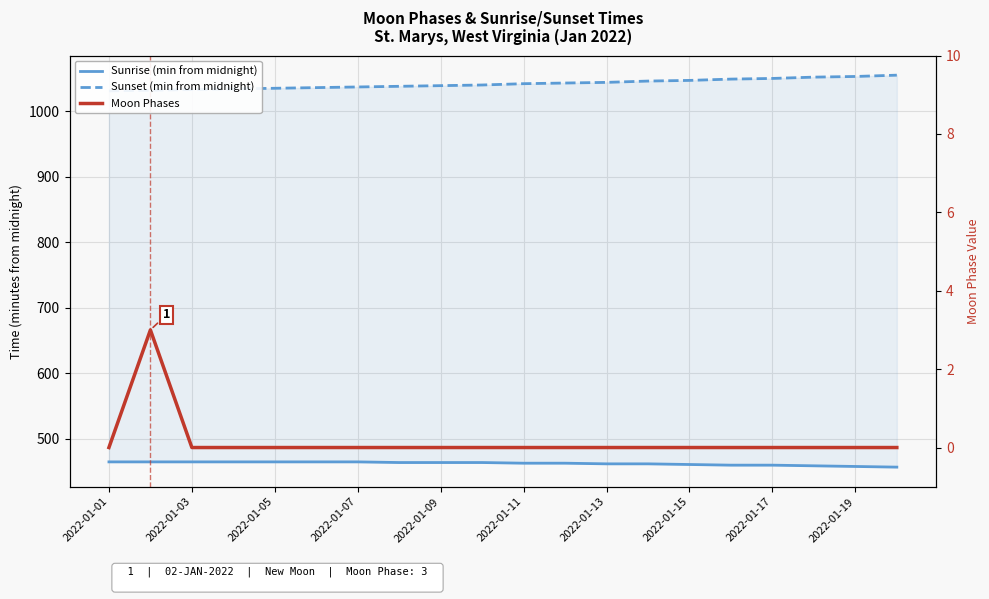

True or false: Sunrise (min from midnight) and Moon Phases cross at least once.

False